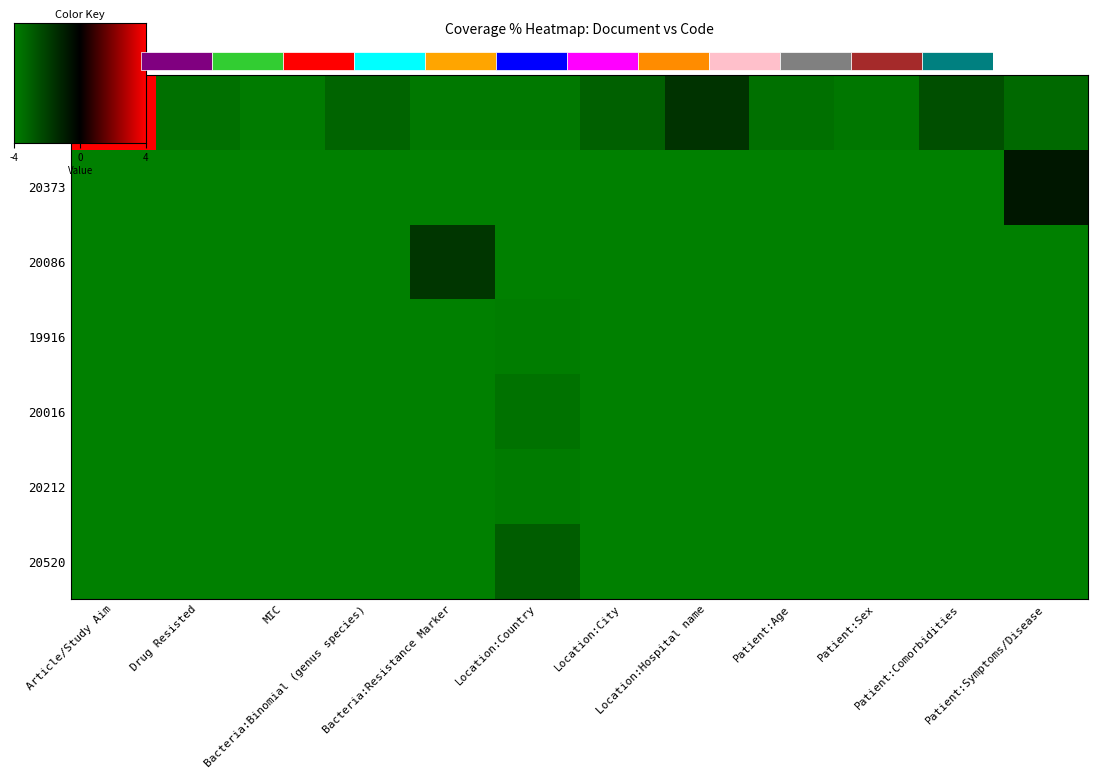

List the series in order of their peak value, highest first.

21083, 20373, 20086, 20520, 19916, 20212, 20016